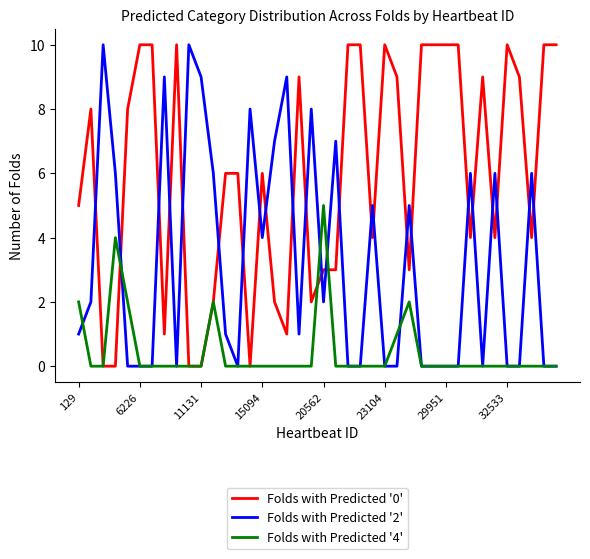

List the series in order of their overall mean, lowest first.

Folds with Predicted '4', Folds with Predicted '2', Folds with Predicted '0'